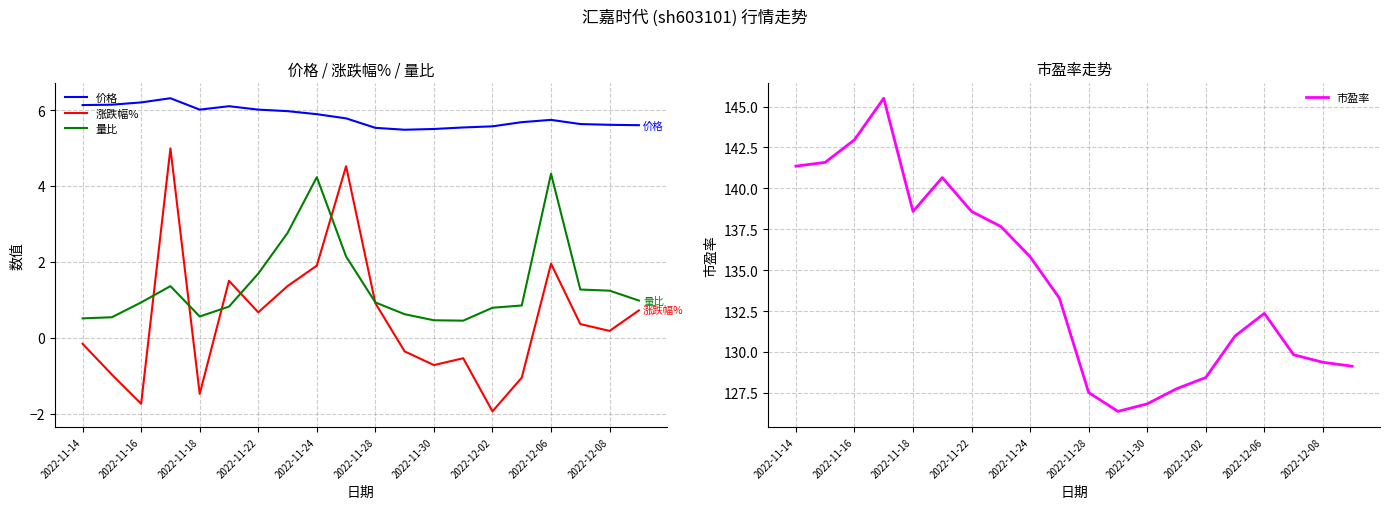

What is the value of the 量比 point at the 6th from the left?

0.8